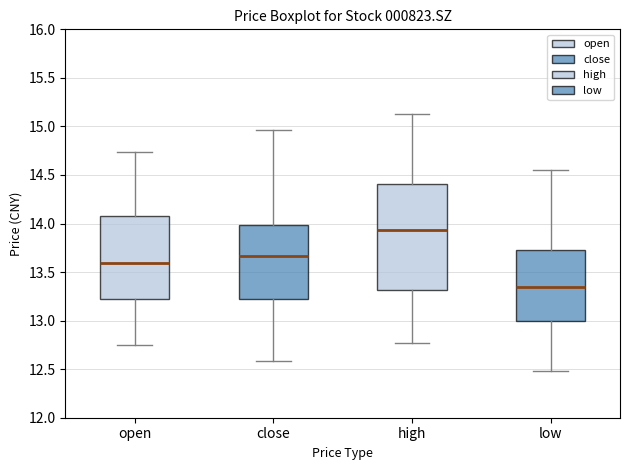

Reading left to right, read every box against the y-axis: the position of its median line, the range the box covers, and the ends of its whiskers. The values are not printed on the chart, so give them approximately, as read against the axis.

open: median 13.60, box 13.20 to 14.10, whiskers 12.75 to 14.75
close: median 13.65, box 13.20 to 14.00, whiskers 12.60 to 14.95
high: median 13.95, box 13.30 to 14.40, whiskers 12.75 to 15.15
low: median 13.35, box 13.00 to 13.75, whiskers 12.50 to 14.55